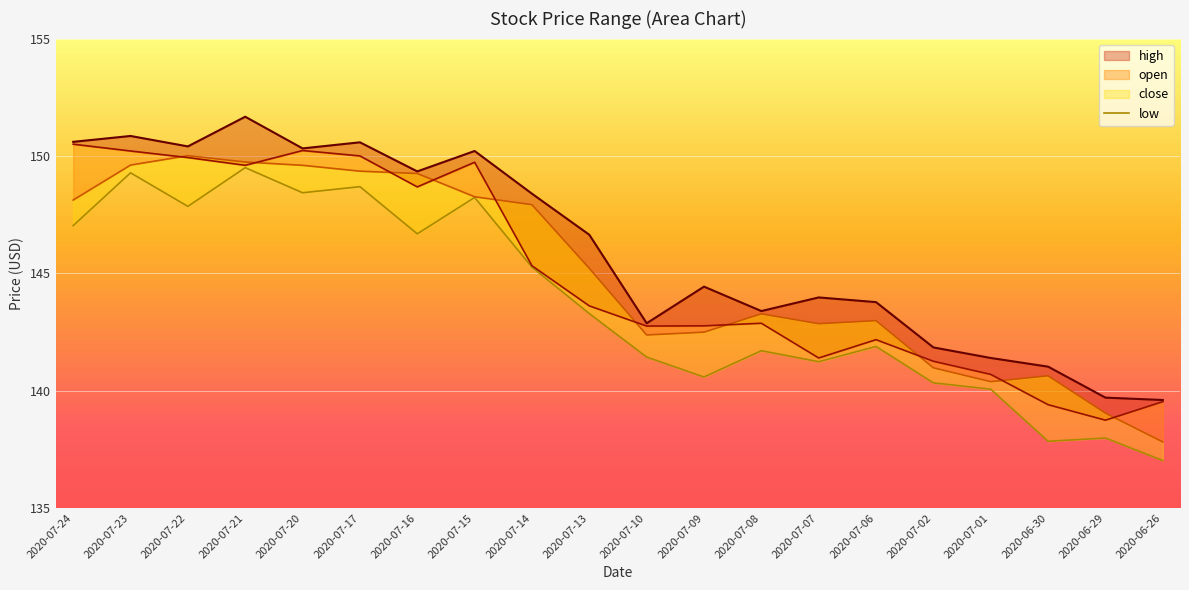

Which series ends up on top after the final intersection of close and open?

open